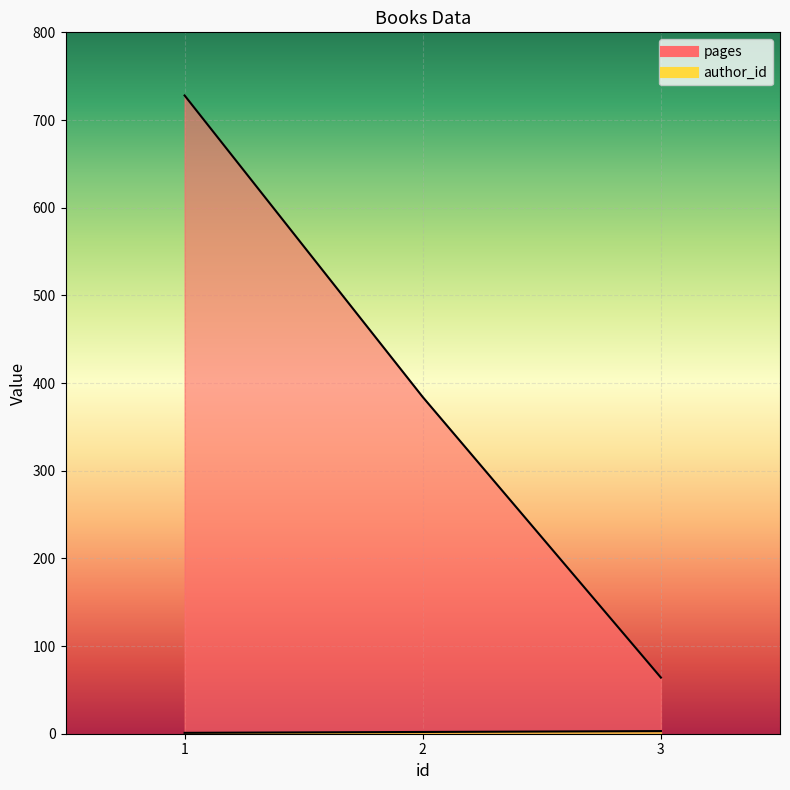

Reading left to right, what are all the values shown in this chart?

pages: 728	384	64
author_id: 1	2	3